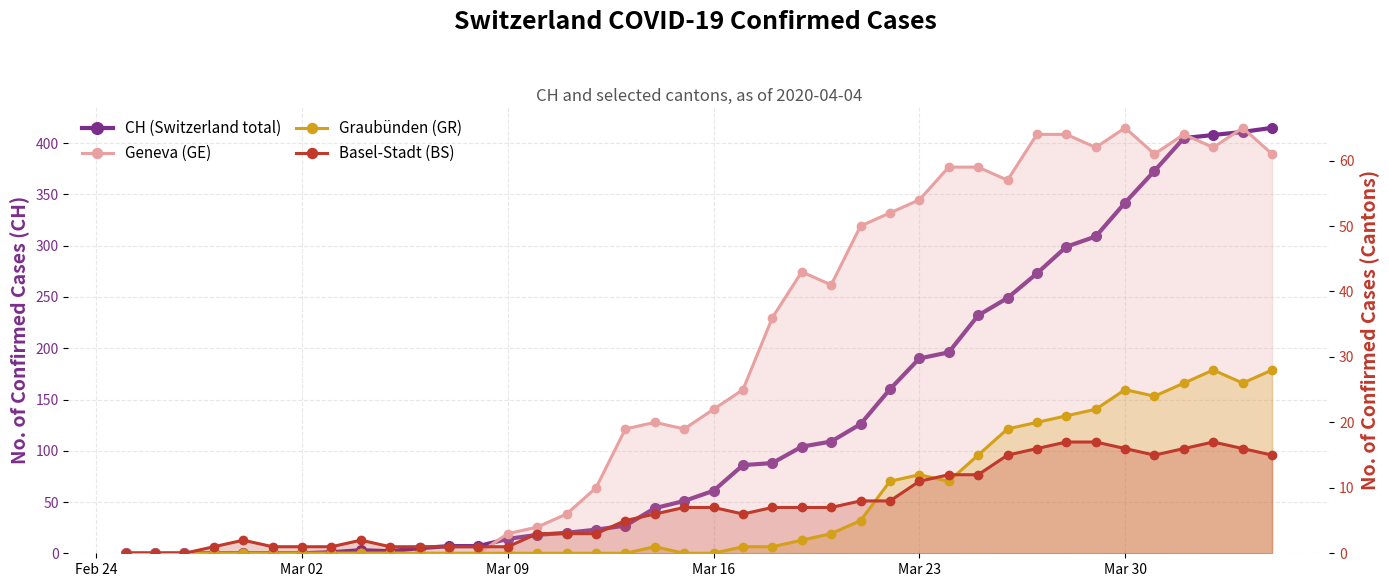

Reading right to left, transcribe all the data shown in this chart.

CH (Switzerland total): 415	411	408	405	373	342	309	299	273	249	232	196	190	160	126	109	104	88	86	61	51	44	27	23	20	18	14	7	7	5	2	3	1	0	0	0	0	0	0	0
Geneva (GE): 61	65	62	64	61	65	62	64	64	57	59	59	54	52	50	41	43	36	25	22	19	20	19	10	6	4	3	0	0	0	0	0	0	0	0	0	0	0	0	0
Graubünden (GR): 28	26	28	26	24	25	22	21	20	19	15	11	12	11	5	3	2	1	1	0	0	1	0	0	0	0	0	0	0	0	0	0	0	0	0	0	0	0	0	0
Basel-Stadt (BS): 15	16	17	16	15	16	17	17	16	15	12	12	11	8	8	7	7	7	6	7	7	6	5	3	3	3	1	1	1	1	1	2	1	1	1	2	1	0	0	0